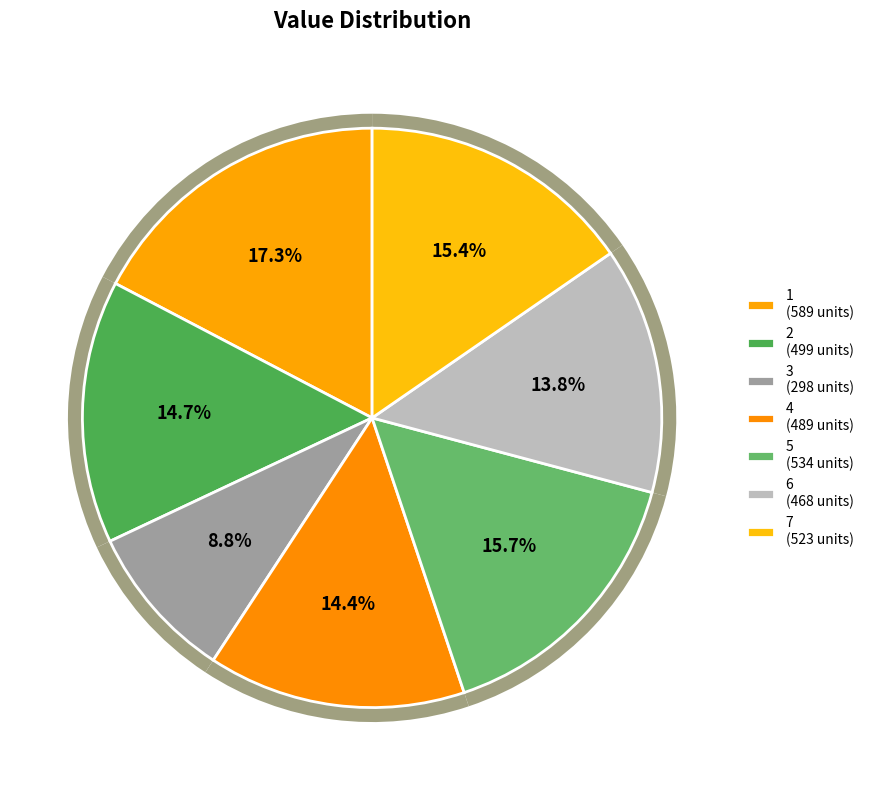

True or false: 1 accounts for 17% of the total.

True